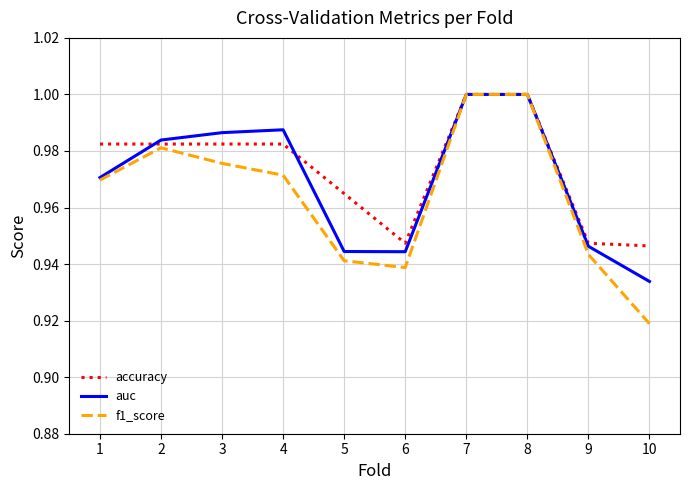

At which category does the chart reach its minimum across all series?

10